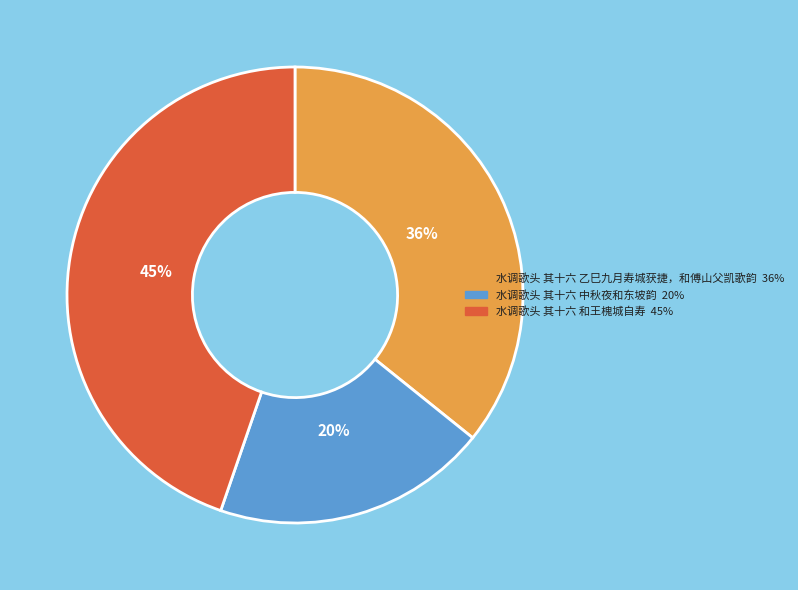

Do 水调歌头 其十六 中秋夜和东坡韵 and 水调歌头 其十六 乙巳九月寿城获捷，和傅山父凯歌韵 together represent more than half of the pie?

Yes